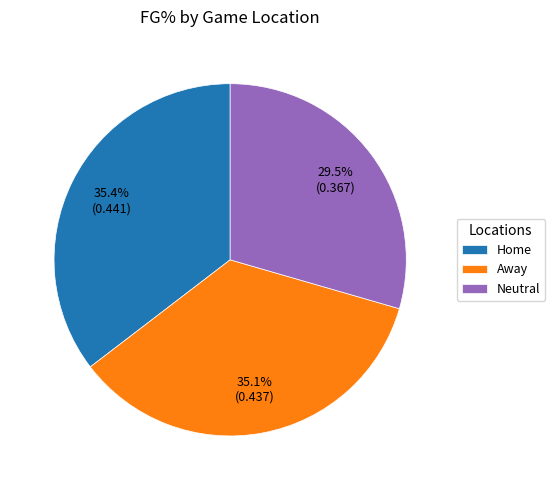

To the nearest percent, what is the average slice percentage?

33%